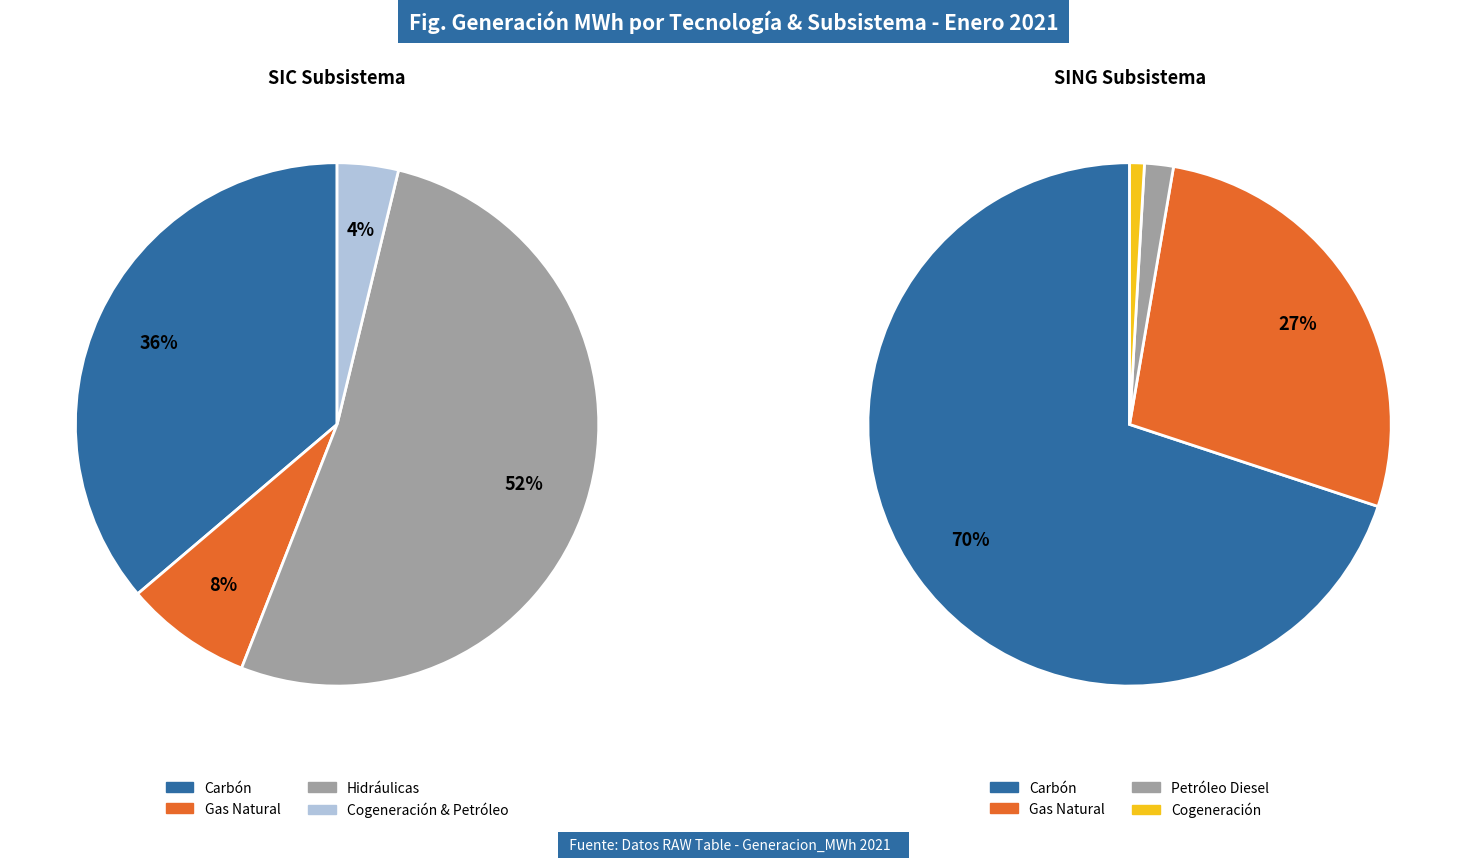

To the nearest percent, what is the combined percentage of 2 and 5?

11%